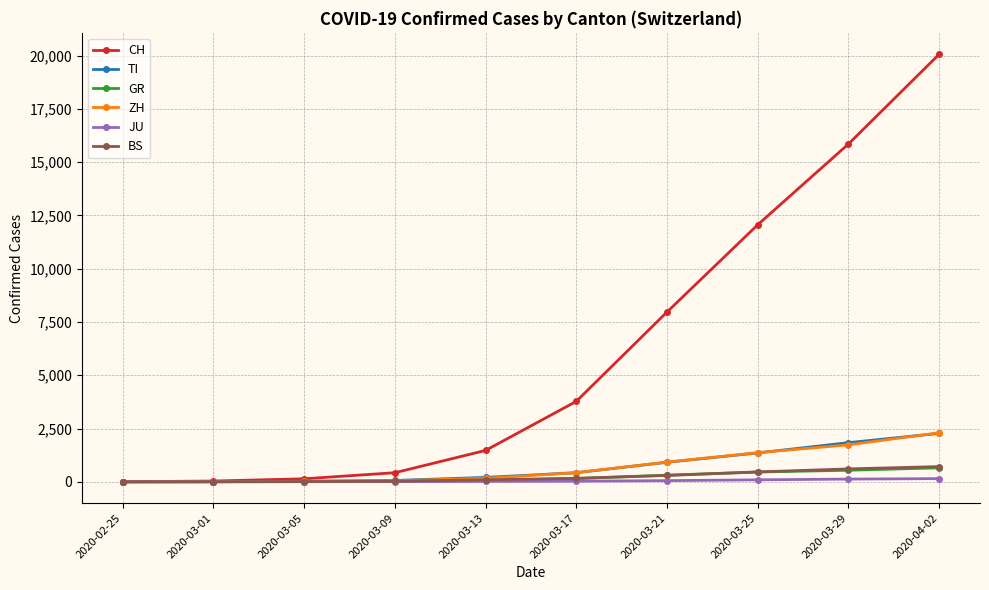

What is the sum of all ZH values?

6997